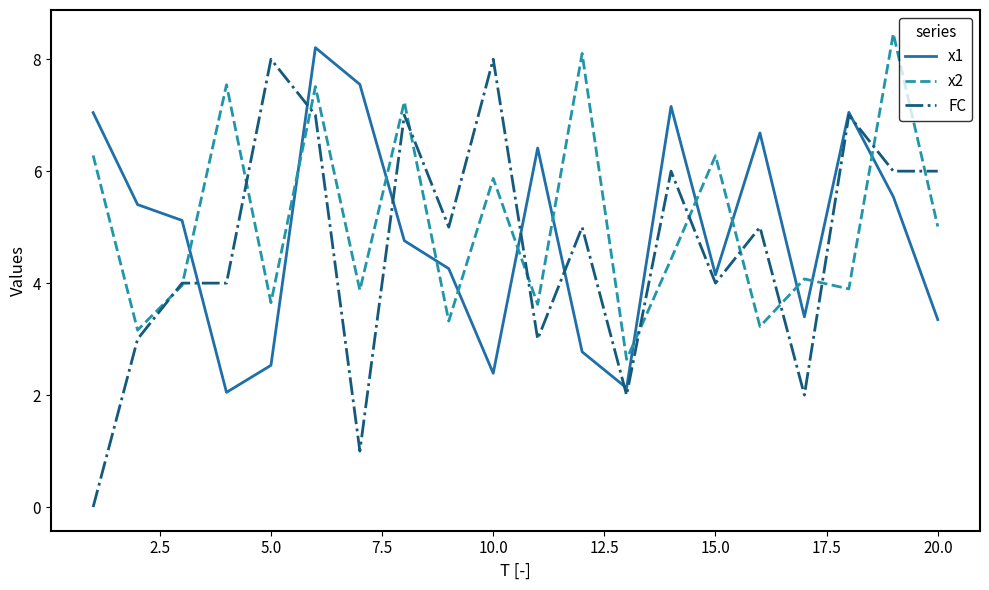

What is the maximum value shown in the chart?

8.5